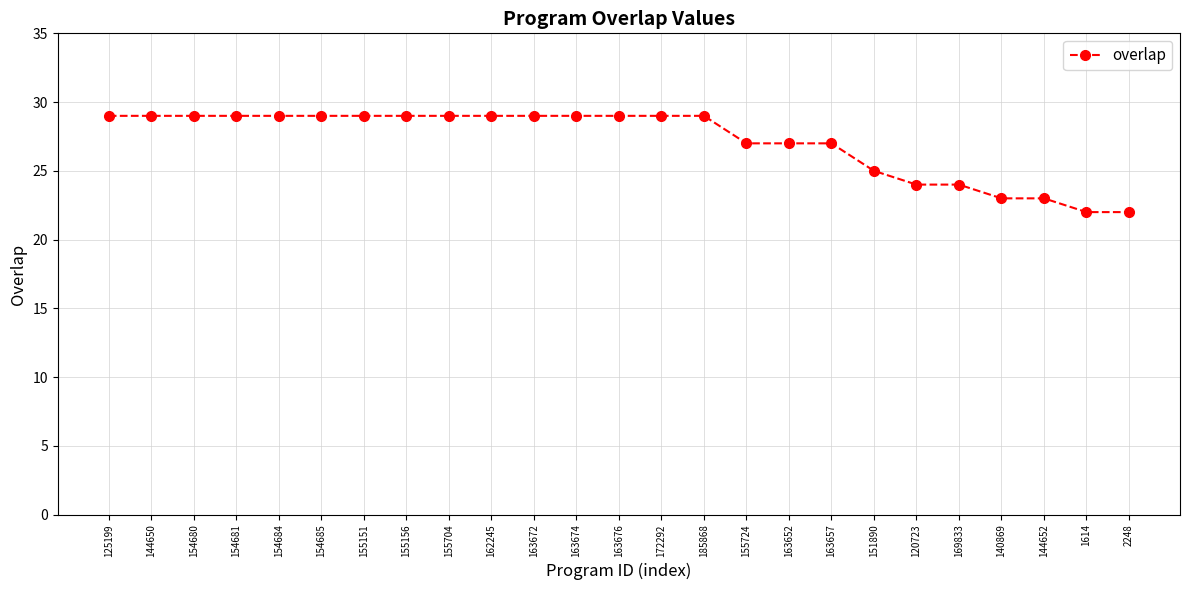

How many lines are shown in the chart?

1